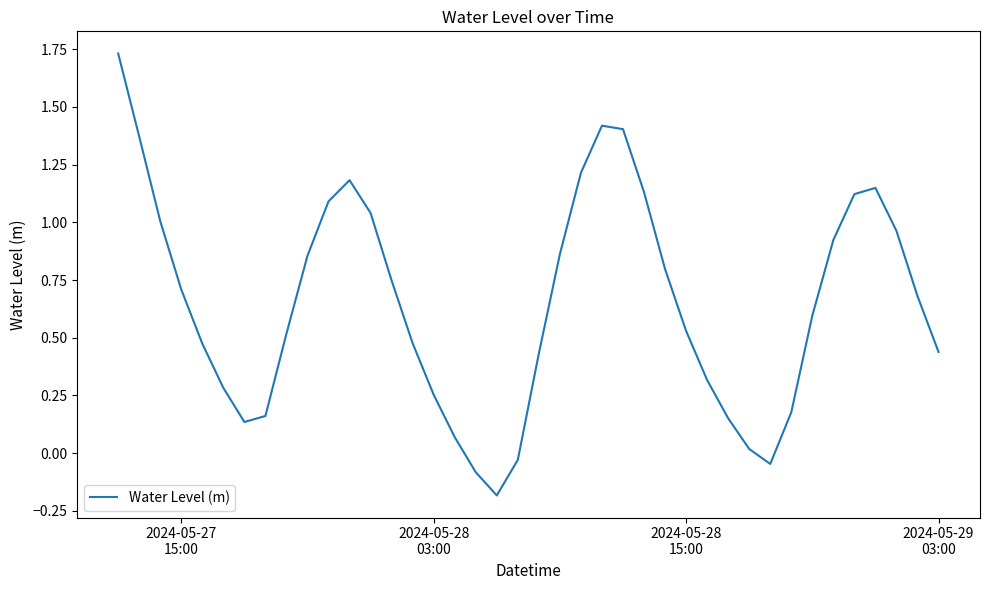

What is the difference between the maximum and minimum values?

1.9